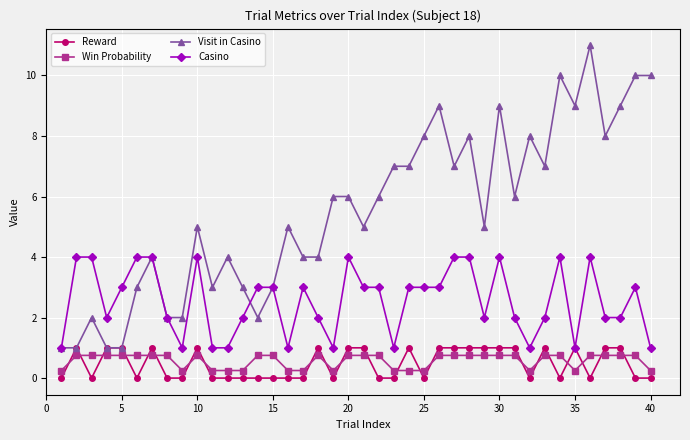

What is the greatest value displayed?

11.0